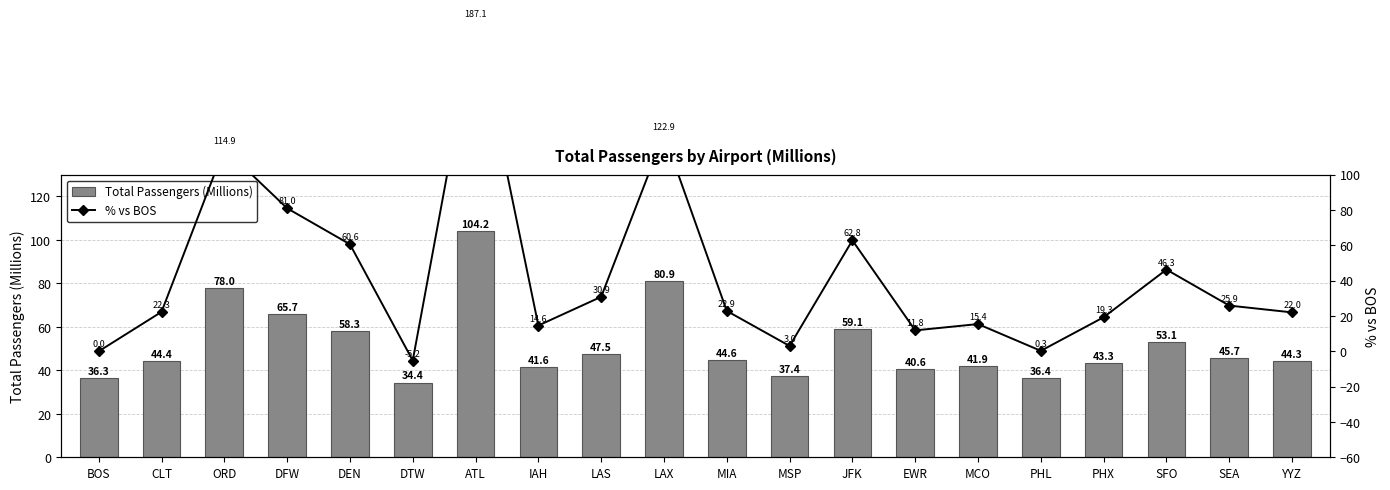

Reading left to right, list all the values displayed in this chart.

Total Passengers (Millions): BOS=36.3	CLT=44.4	ORD=78.0	DFW=65.7	DEN=58.3	DTW=34.4	ATL=104.2	IAH=41.6	LAS=47.5	LAX=80.9	MIA=44.6	MSP=37.4	JFK=59.1	EWR=40.6	MCO=41.9	PHL=36.4	PHX=43.3	SFO=53.1	SEA=45.7	YYZ=44.3
% vs BOS: BOS=0.0	CLT=22.3	ORD=114.9	DFW=81.0	DEN=60.6	DTW=-5.2	ATL=187.1	IAH=14.6	LAS=30.9	LAX=122.9	MIA=22.9	MSP=3.0	JFK=62.8	EWR=11.8	MCO=15.4	PHL=0.3	PHX=19.3	SFO=46.3	SEA=25.9	YYZ=22.0